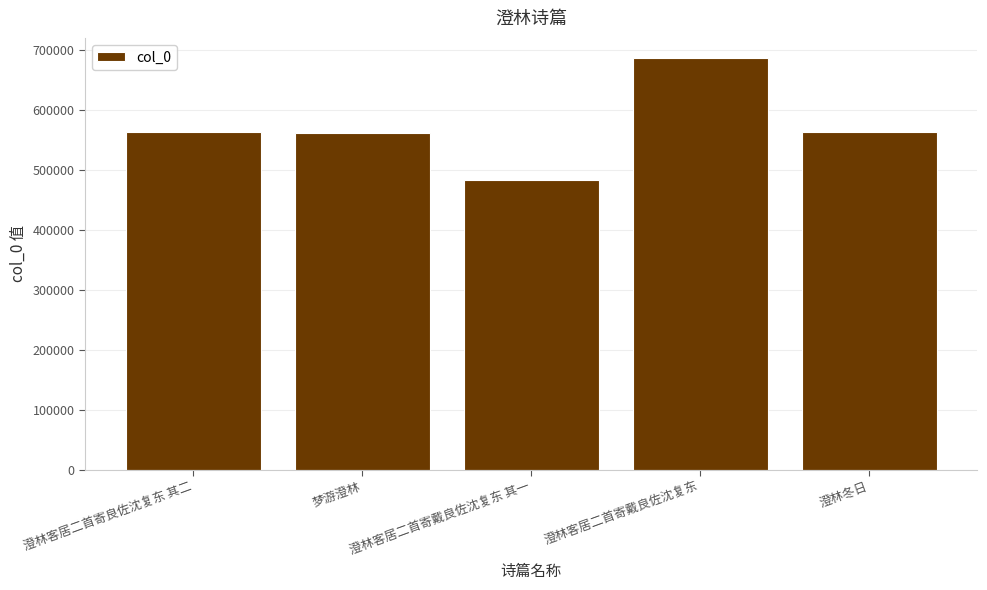

At which category does the chart reach its minimum across all series?

澄林客居二首寄戴良佐沈复东 其一